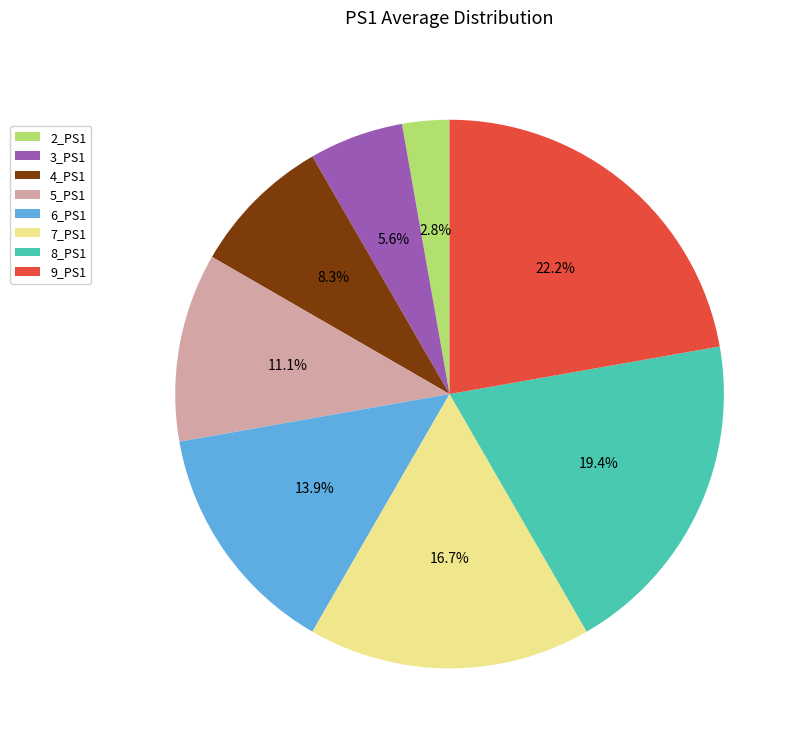

True or false: 4_PS1 accounts for 15% of the total.

False